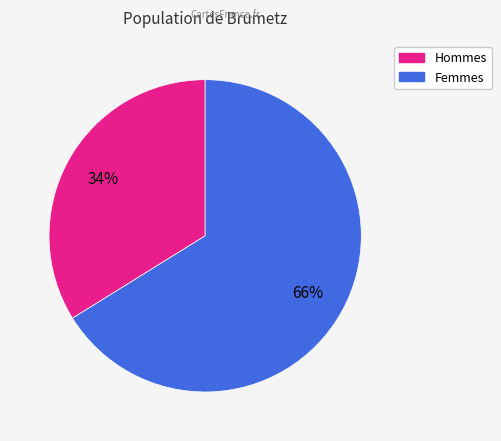

Is there any slice that represents more than half of the pie?

Yes